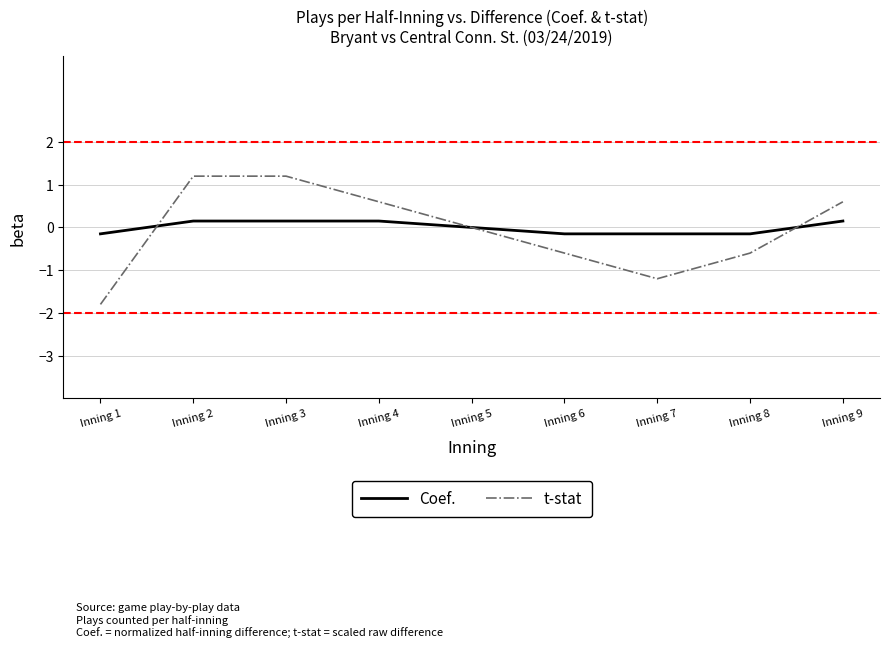

What are all the series names shown in the legend?

Coef., t-stat